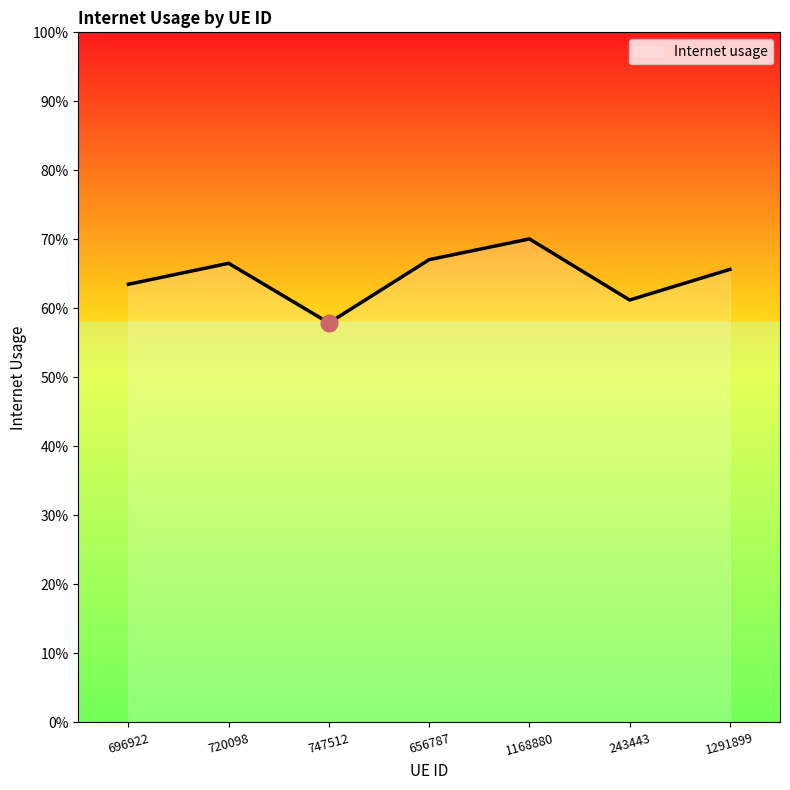

Rank the categories by value from lowest to highest.

747512, 243443, 696922, 1291899, 720098, 656787, 1168880